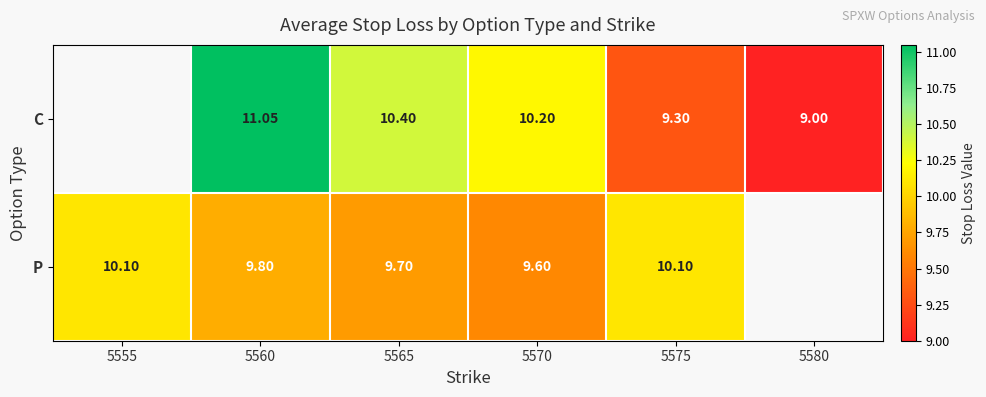

Which has a higher value, 5555 or 5580?

5580